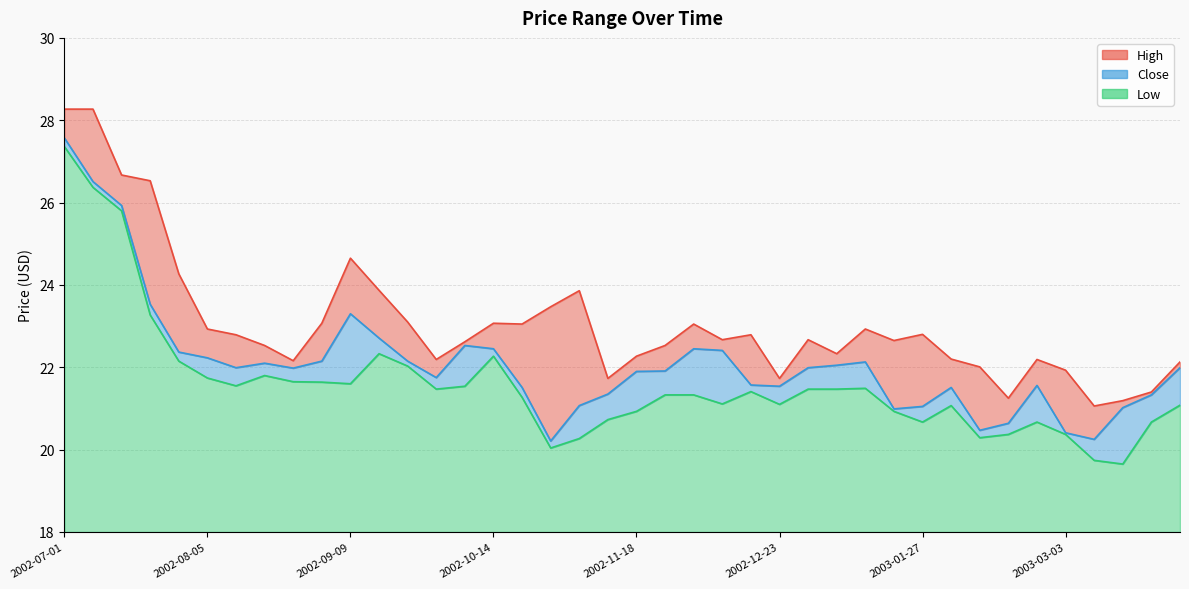

Which series has the widest spread of values?

Low